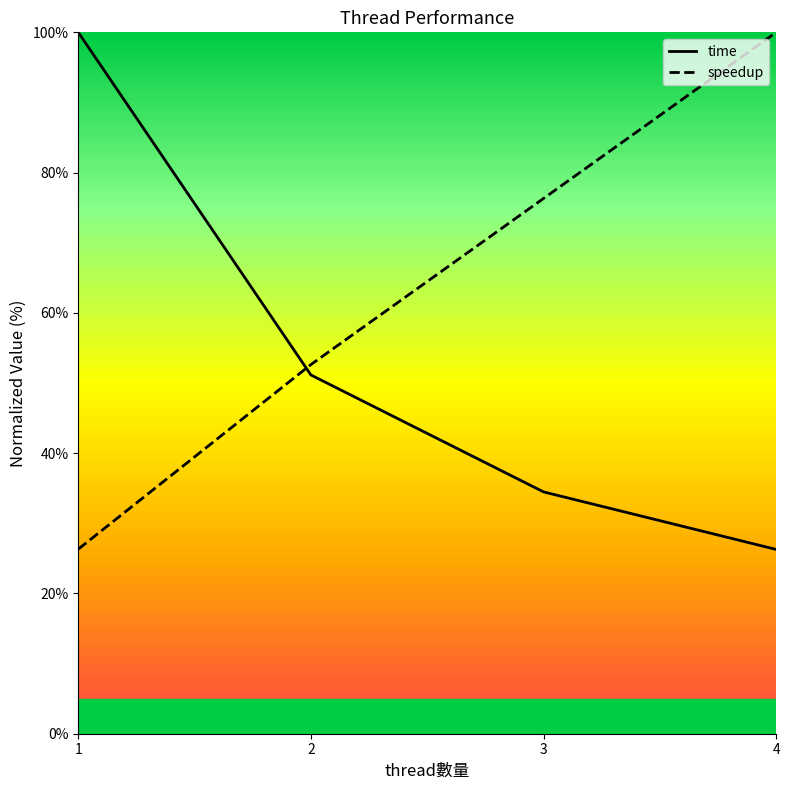

Rank the series by their average value, from lowest to highest.

time, speedup